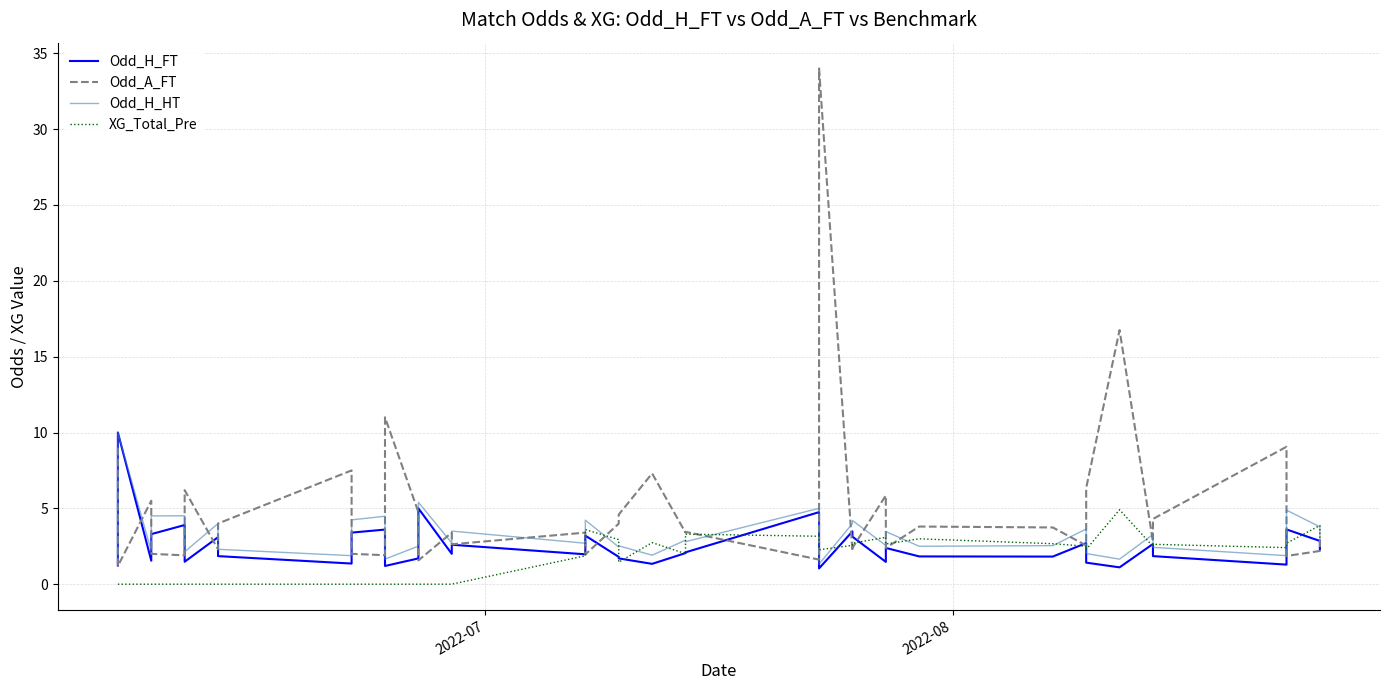

True or false: Odd_H_FT and Odd_H_HT cross at least once.

False